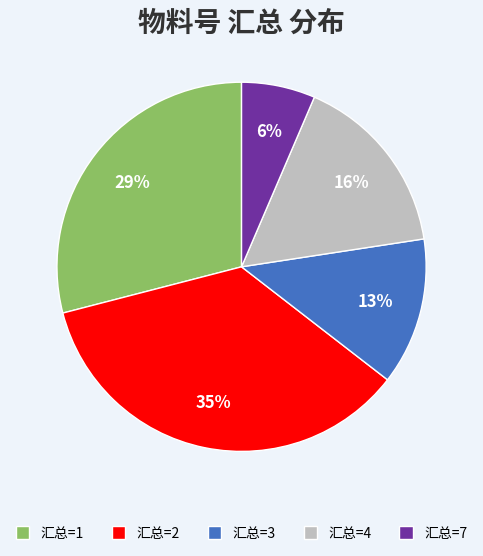

Between 汇总=1 and 汇总=4, which is larger?

汇总=1